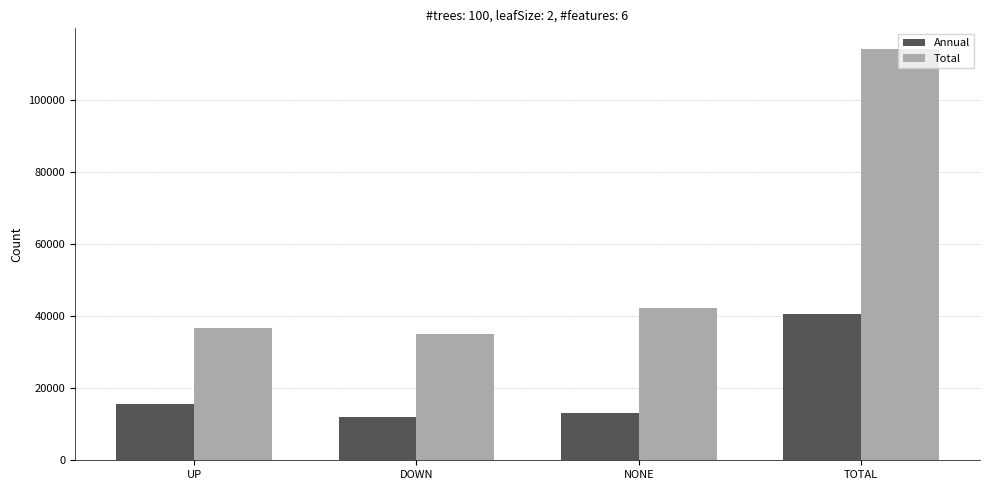

What is the maximum value shown in the chart?

114090